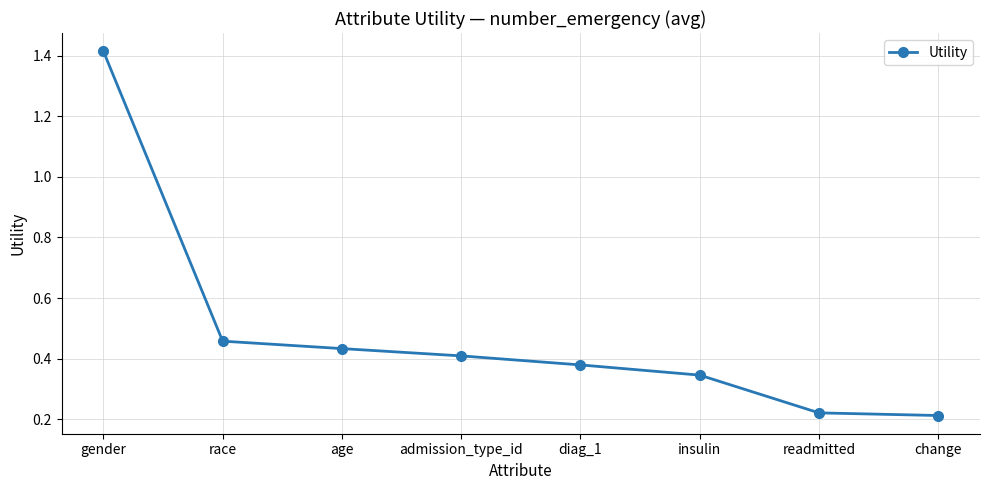

What is the sum of all values?

3.9